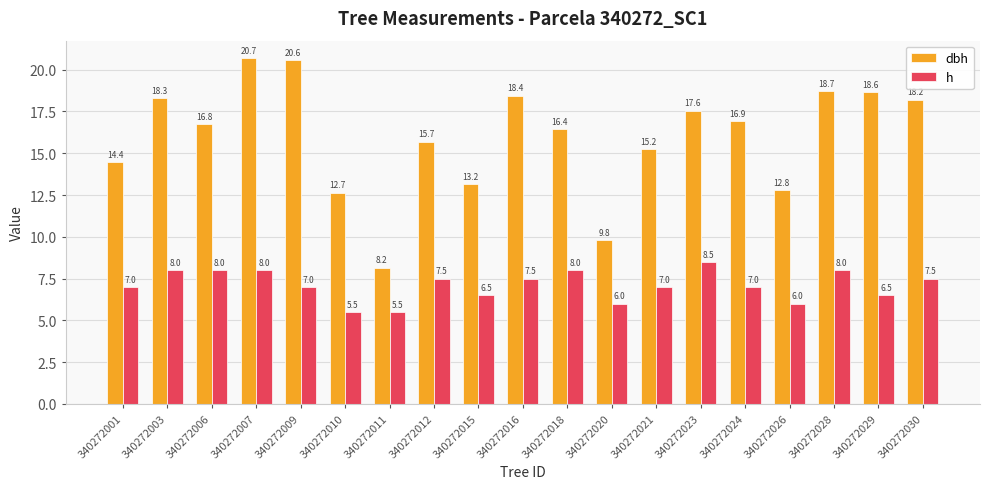

Count the h values in the range 6 to 8.

16